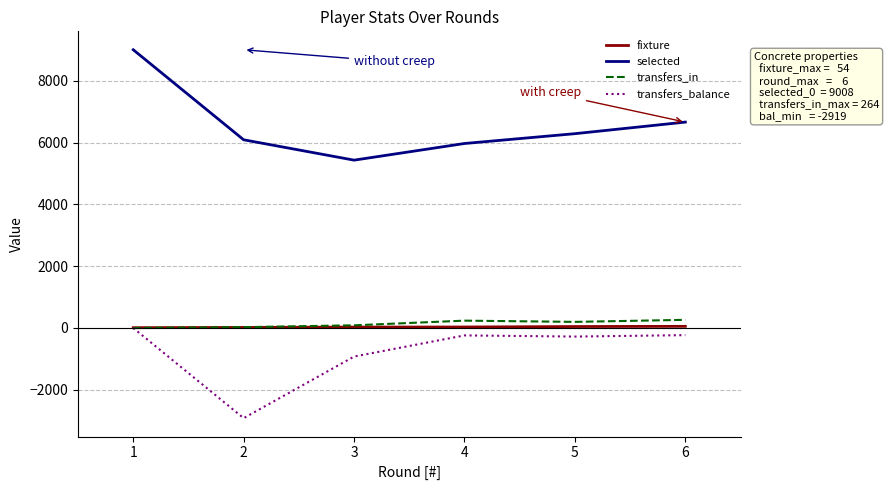

The value of transfers_balance at 1 is 0. True or false?

True